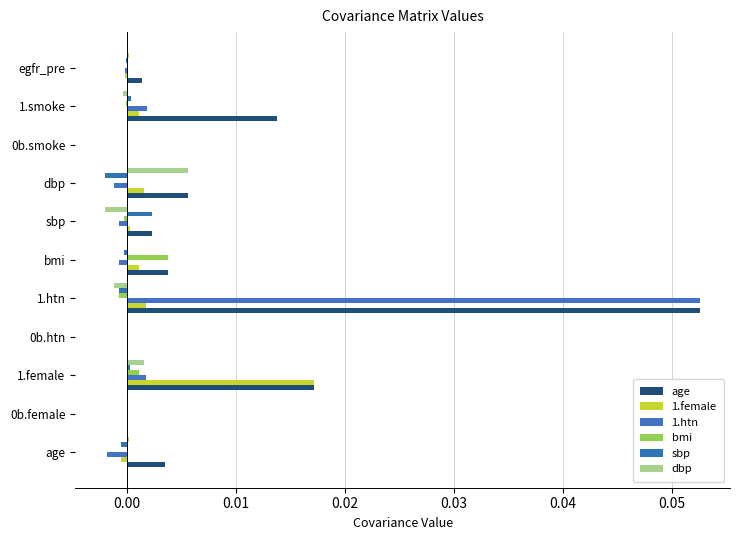

How many categories are shown in the chart?

11